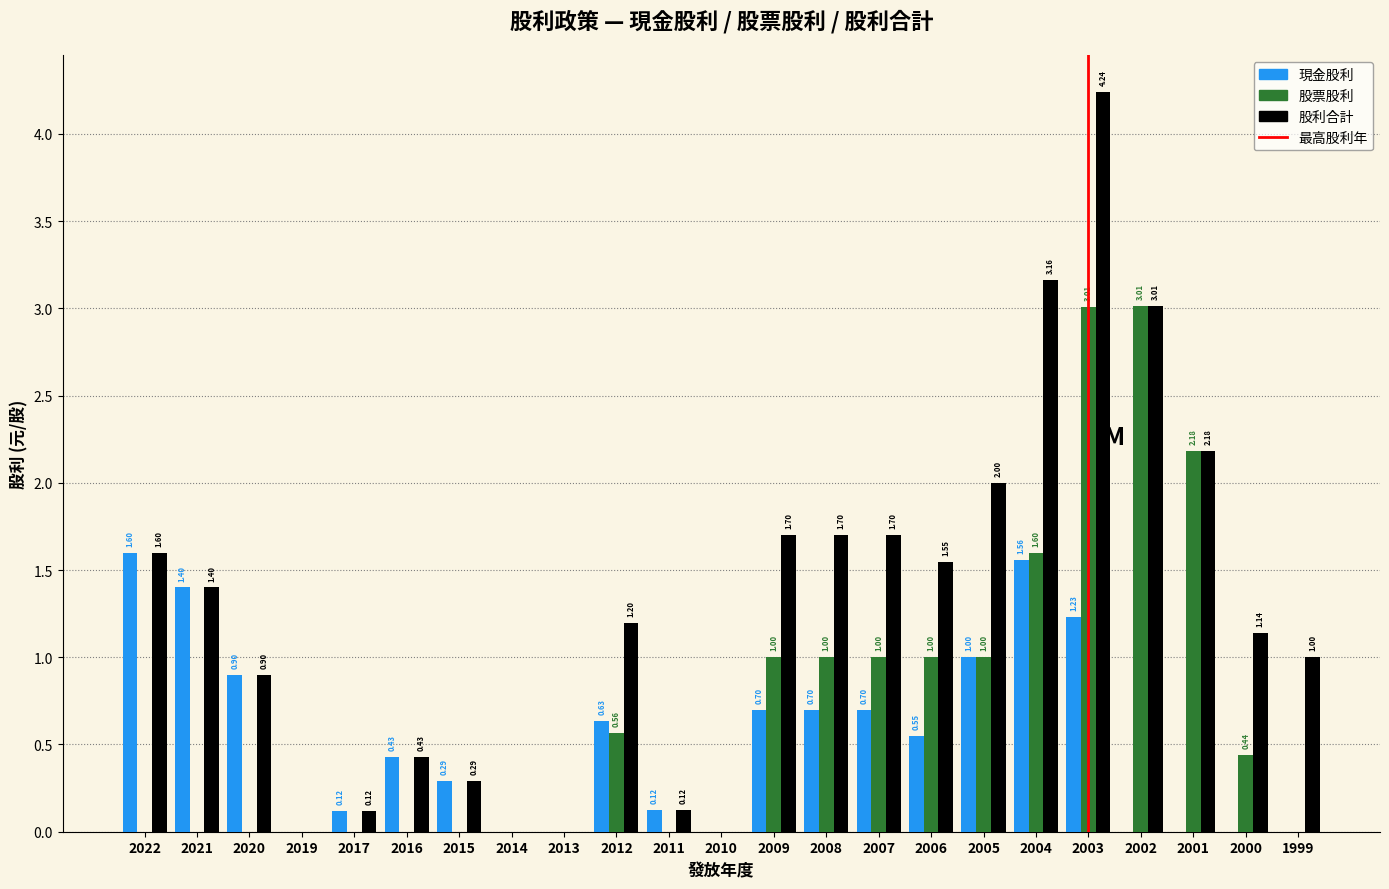

Which series has the largest total across all categories?

股利合計